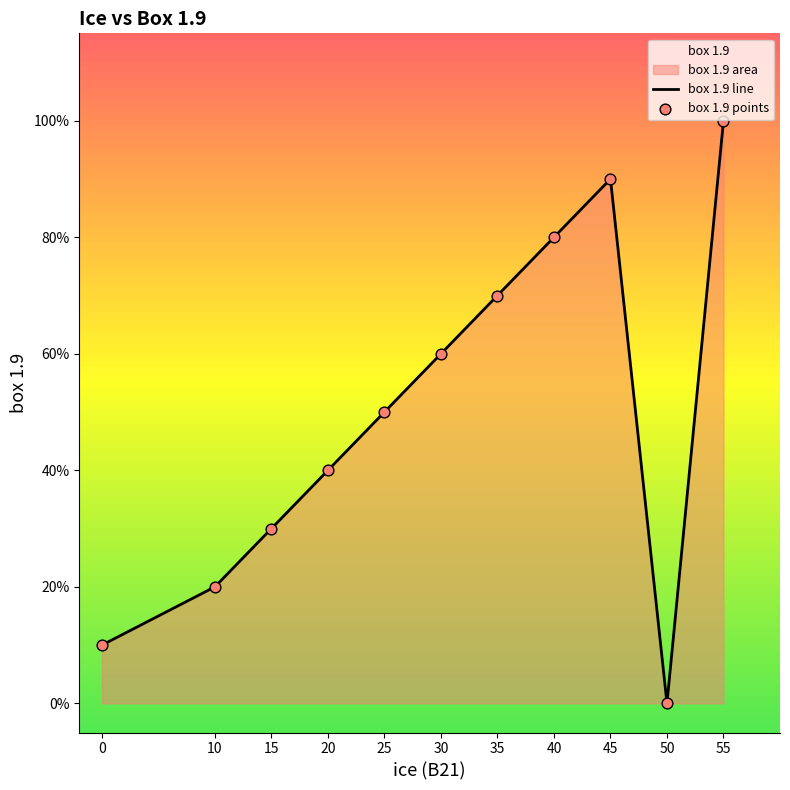

What is the ratio of the value at 20 to the value at 30?

0.7